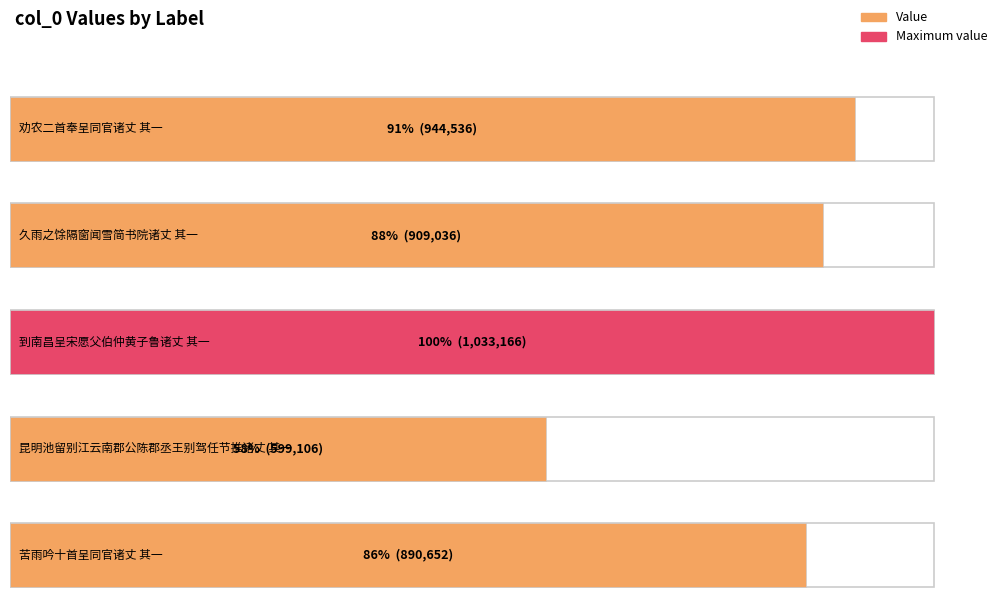

Does the chart contain any negative values?

No